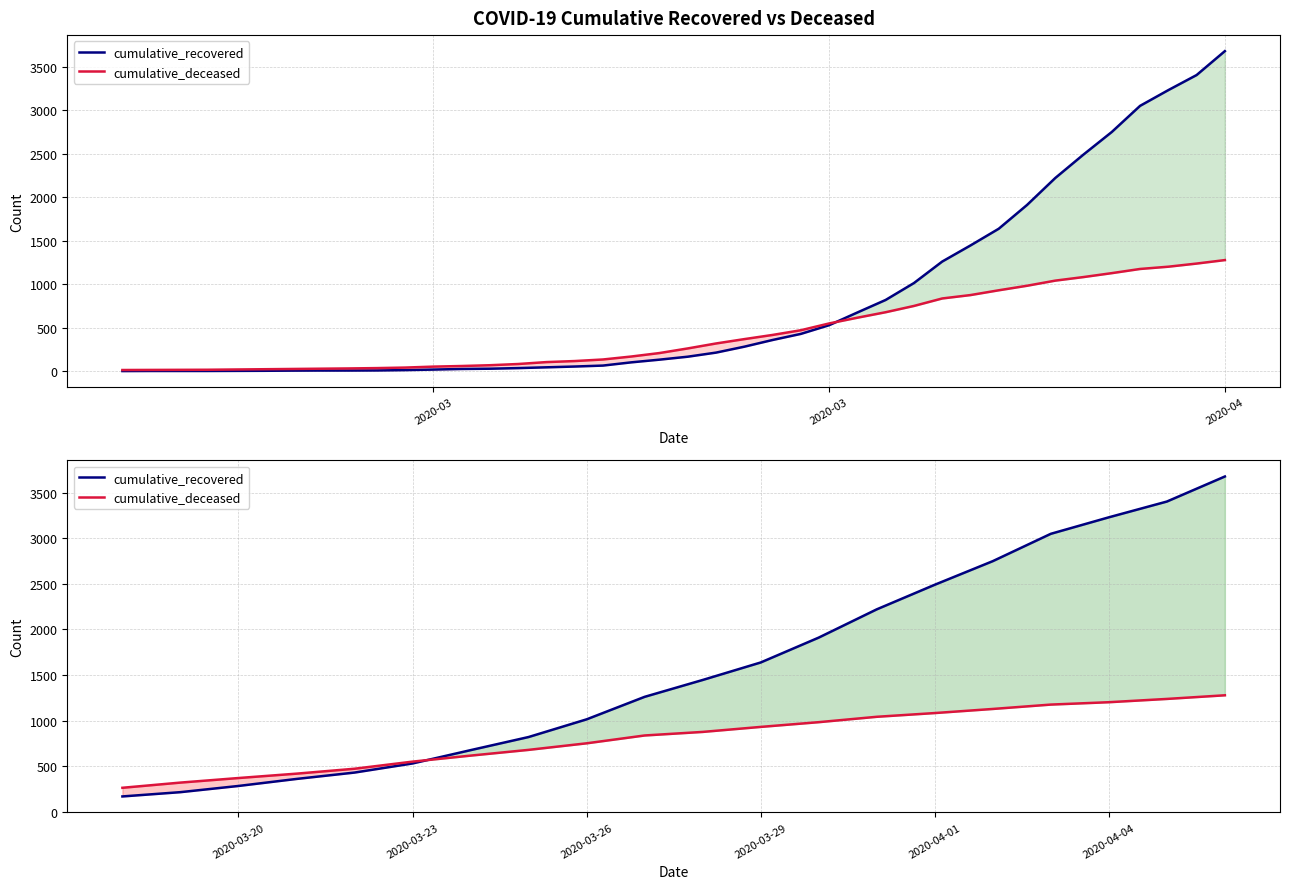

How many intersections are there between cumulative_deceased and cumulative_recovered?

1